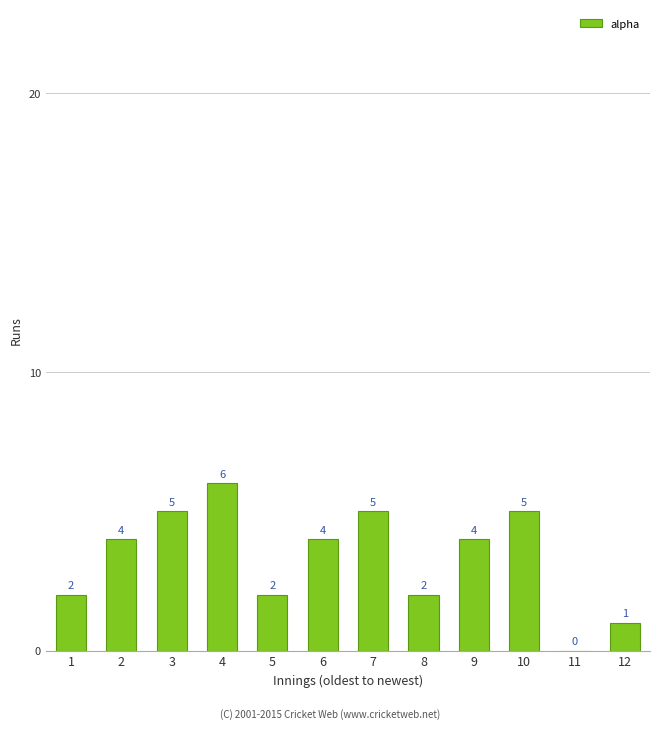

Reading left to right, transcribe all the data shown in this chart.

1=2	2=4	3=5	4=6	5=2	6=4	7=5	8=2	9=4	10=5	11=0	12=1